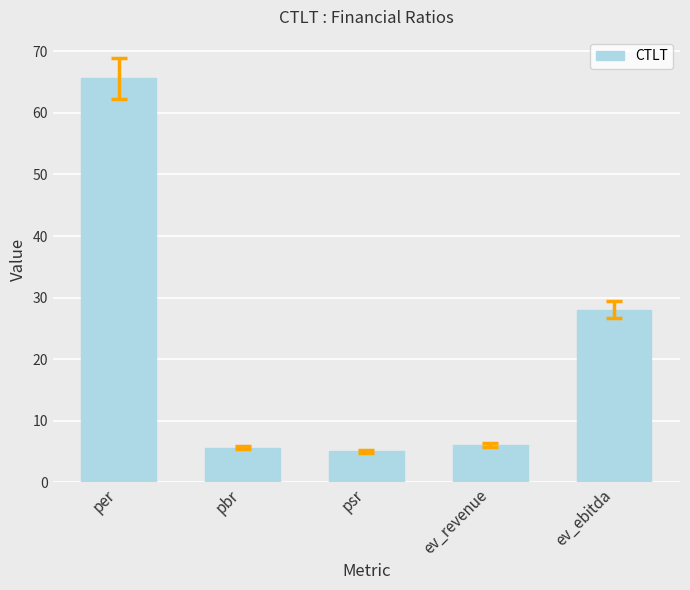

At which category does the chart reach its minimum across all series?

psr